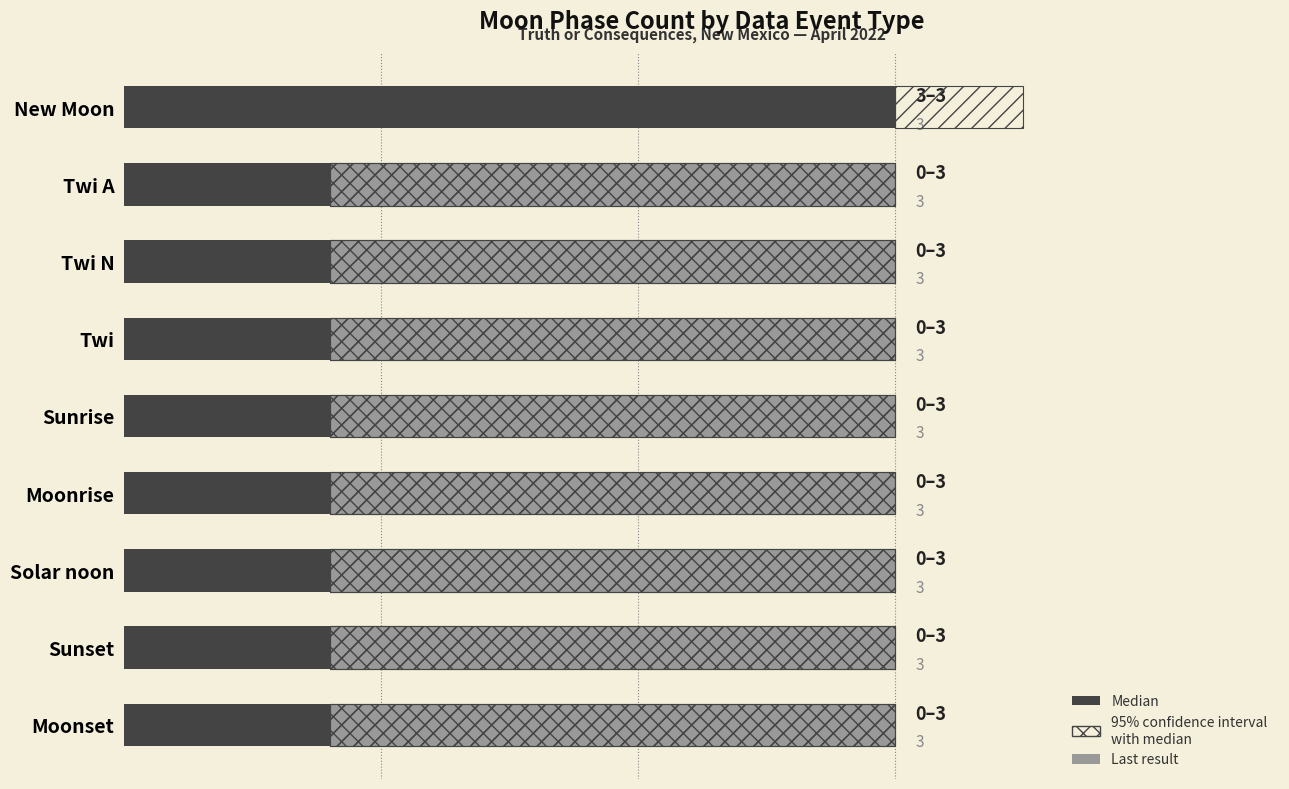

The value of Last result at 0.5 is 0.2. True or false?

False